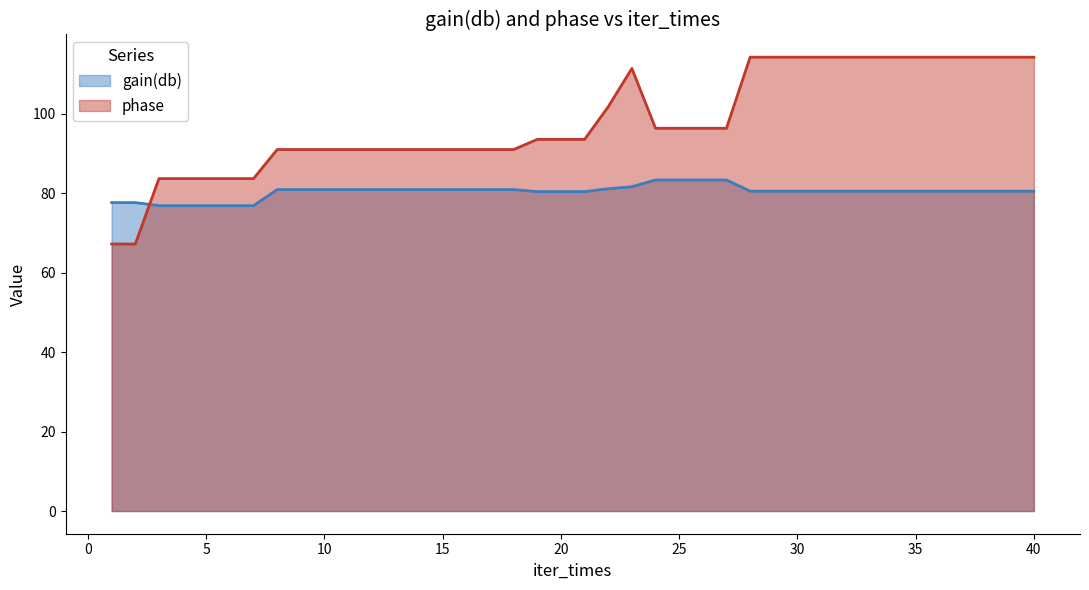

Between 8 and 13, which is larger?

8